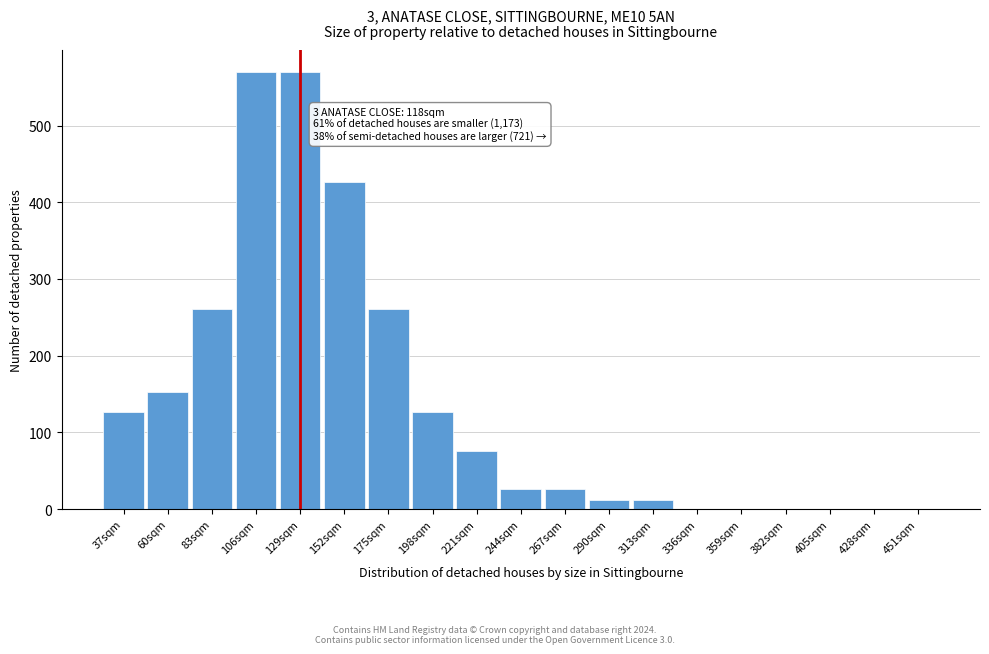

Reading right to left, list all the values displayed in this chart.

451sqm=0	428sqm=0	405sqm=0	382sqm=0	359sqm=0	336sqm=0	313sqm=12	290sqm=12	267sqm=26	244sqm=26	221sqm=76	198sqm=127	175sqm=261	152sqm=427	129sqm=570	106sqm=570	83sqm=261	60sqm=152	37sqm=127